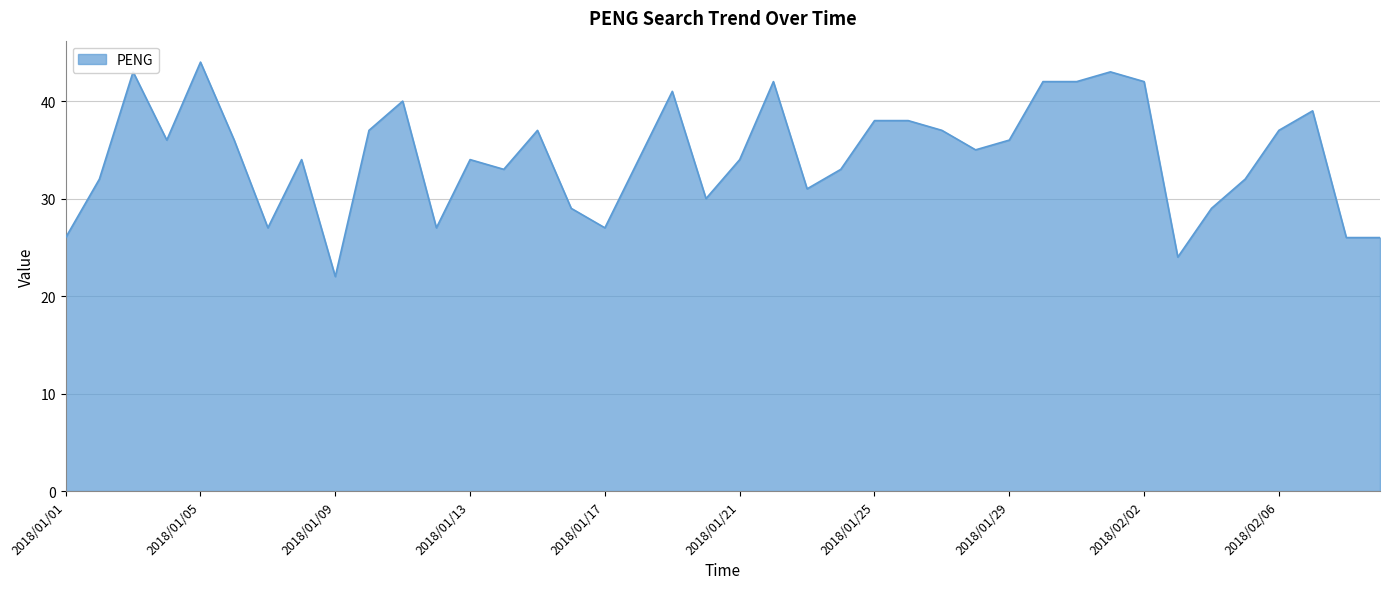

What is the smallest value displayed?

22